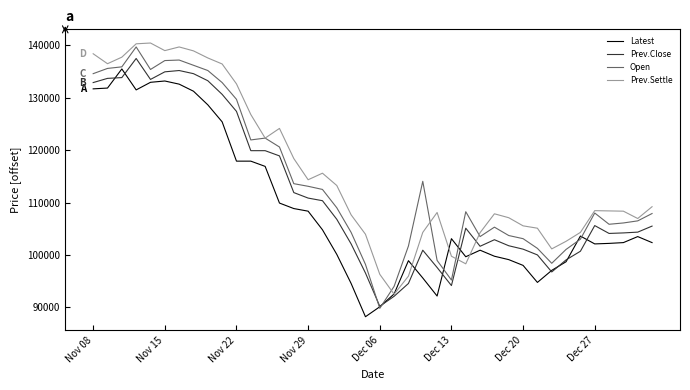

Rank the series by their average value, from highest to lowest.

Prev.Settle, Open, Prev.Close, Latest